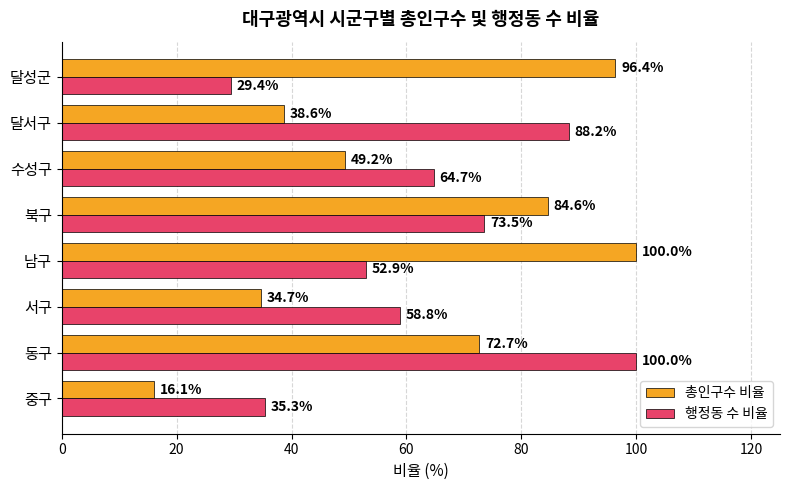

What is the difference between the maximum and minimum values in the 총인구수 비율 series?

83.9